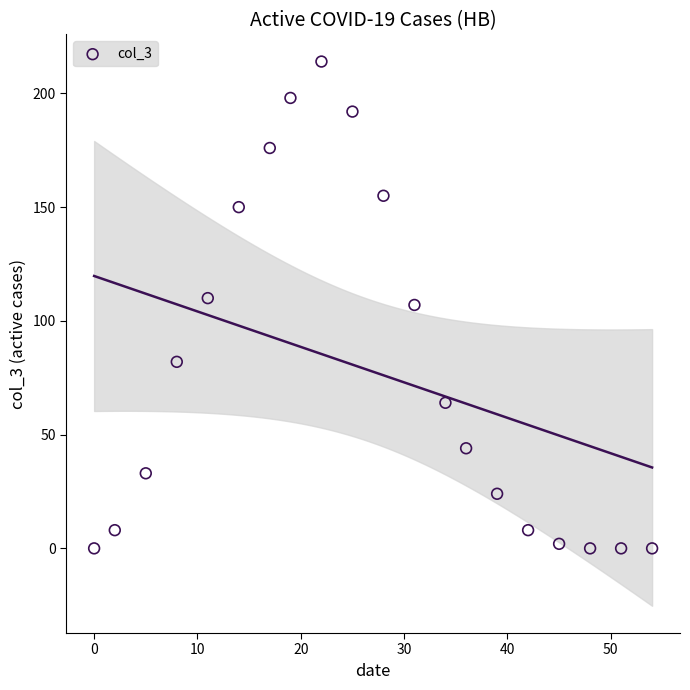

What is the range of Y values (max minus min)?

214